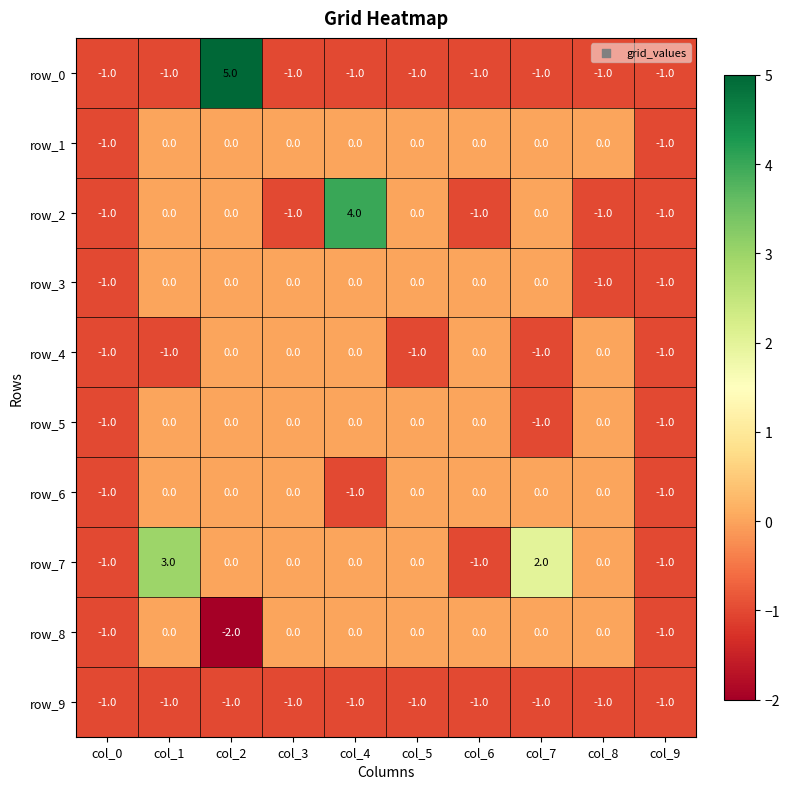

Reading left to right, list all the values displayed in this chart.

row_0: col_0=-1	col_1=-1	col_2=5	col_3=-1	col_4=-1	col_5=-1	col_6=-1	col_7=-1	col_8=-1	col_9=-1
row_1: col_0=-1	col_1=0	col_2=0	col_3=0	col_4=0	col_5=0	col_6=0	col_7=0	col_8=0	col_9=-1
row_2: col_0=-1	col_1=0	col_2=0	col_3=-1	col_4=4	col_5=0	col_6=-1	col_7=0	col_8=-1	col_9=-1
row_3: col_0=-1	col_1=0	col_2=0	col_3=0	col_4=0	col_5=0	col_6=0	col_7=0	col_8=-1	col_9=-1
row_4: col_0=-1	col_1=-1	col_2=0	col_3=0	col_4=0	col_5=-1	col_6=0	col_7=-1	col_8=0	col_9=-1
row_5: col_0=-1	col_1=0	col_2=0	col_3=0	col_4=0	col_5=0	col_6=0	col_7=-1	col_8=0	col_9=-1
row_6: col_0=-1	col_1=0	col_2=0	col_3=0	col_4=-1	col_5=0	col_6=0	col_7=0	col_8=0	col_9=-1
row_7: col_0=-1	col_1=3	col_2=0	col_3=0	col_4=0	col_5=0	col_6=-1	col_7=2	col_8=0	col_9=-1
row_8: col_0=-1	col_1=0	col_2=-2	col_3=0	col_4=0	col_5=0	col_6=0	col_7=0	col_8=0	col_9=-1
row_9: col_0=-1	col_1=-1	col_2=-1	col_3=-1	col_4=-1	col_5=-1	col_6=-1	col_7=-1	col_8=-1	col_9=-1